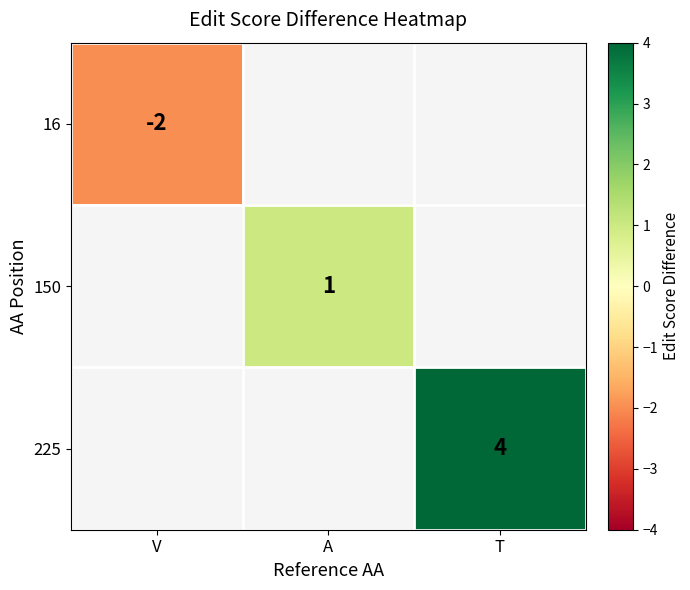

At how many categories does at least one series exceed -1?

2